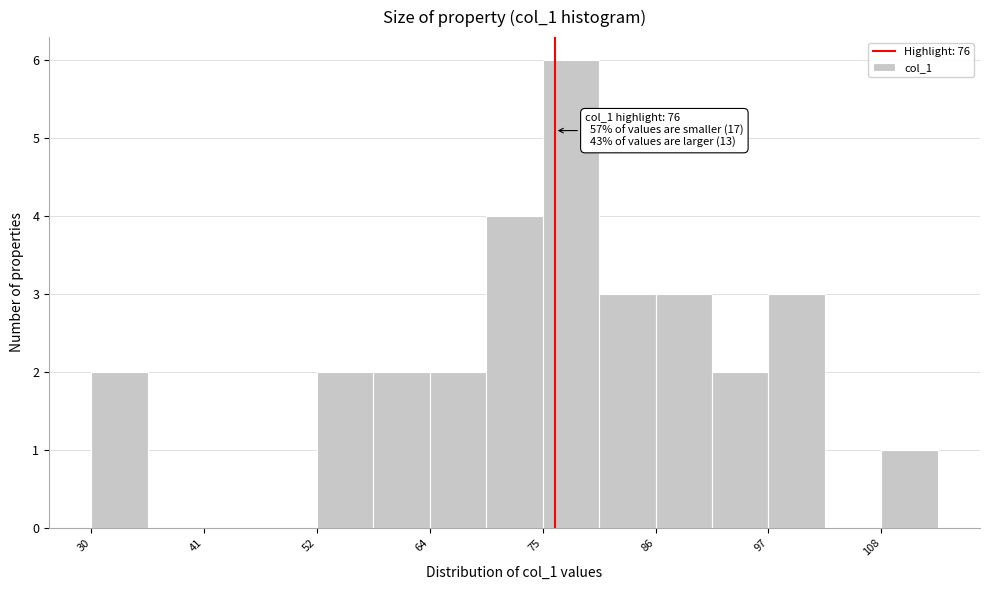

Read against the x-axis, roughly where is the centre of the tallest bar?

78